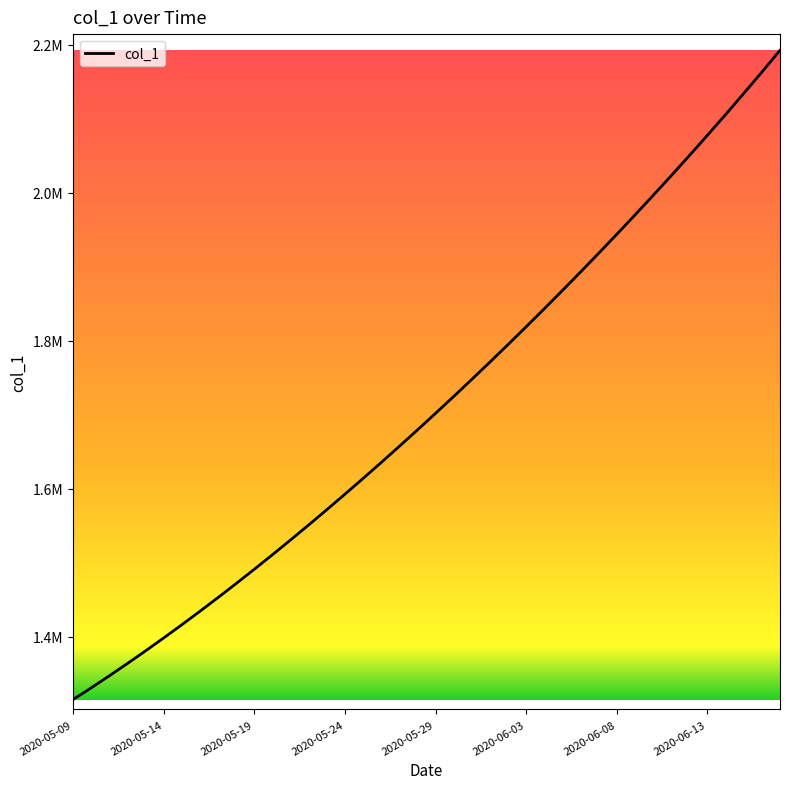

What is the difference between the maximum and minimum values?

877083.0